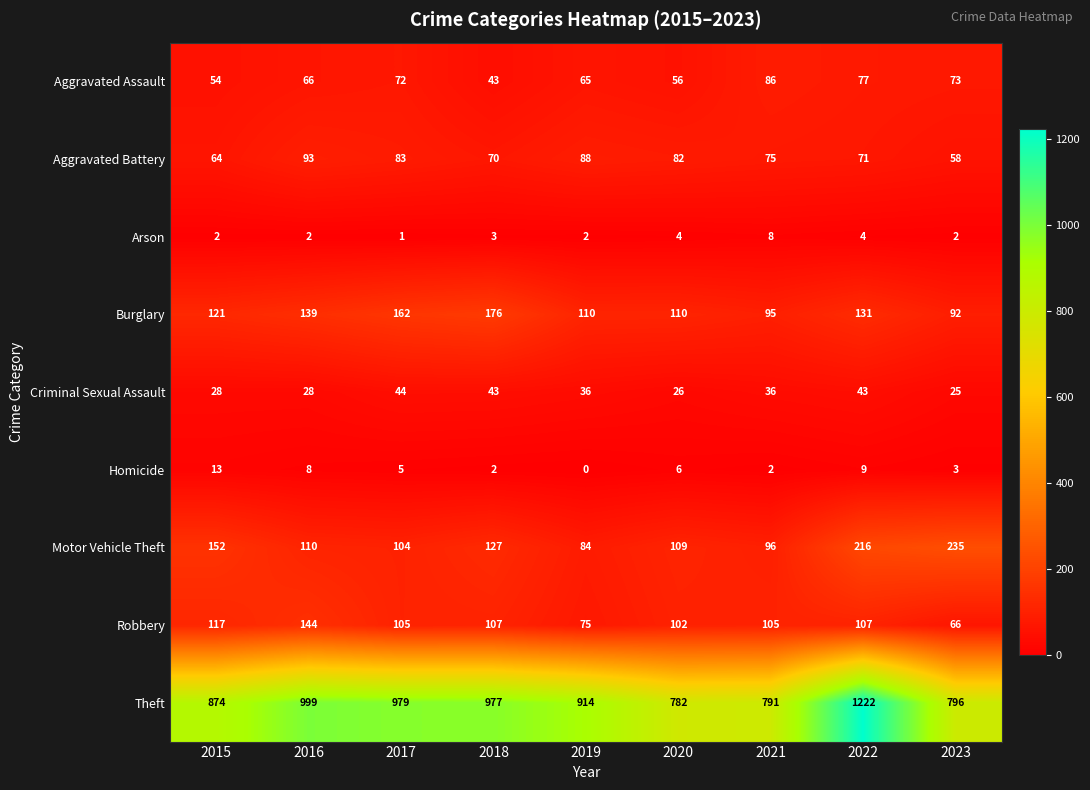

At 2016, list the series in order from largest to smallest.

Theft, Robbery, Burglary, Motor Vehicle Theft, Aggravated Battery, Aggravated Assault, Criminal Sexual Assault, Homicide, Arson